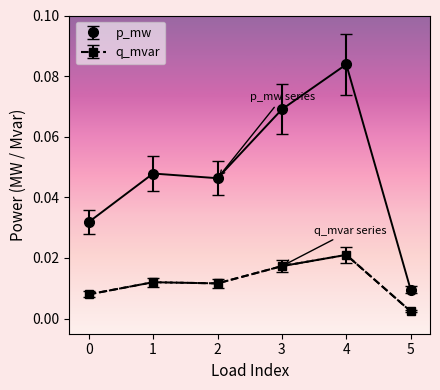

At which label is q_mvar closest to 0?

5